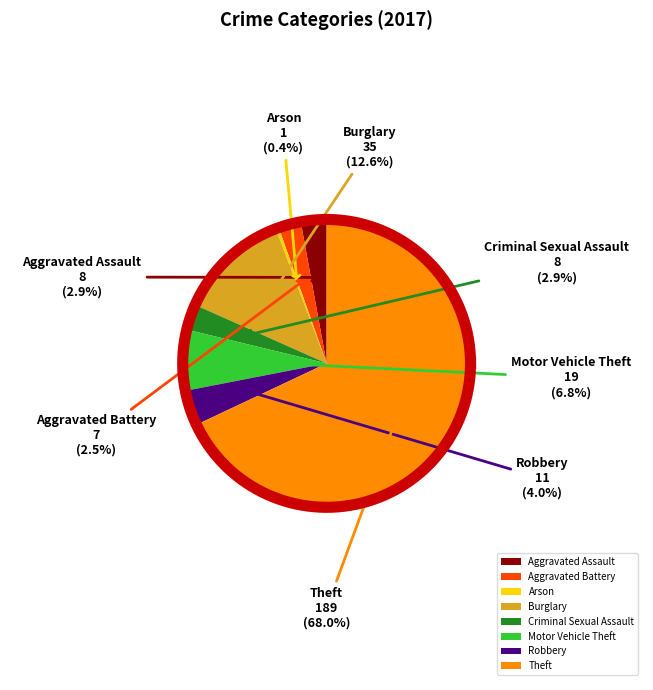

What is the smallest slice in the pie chart?

Arson